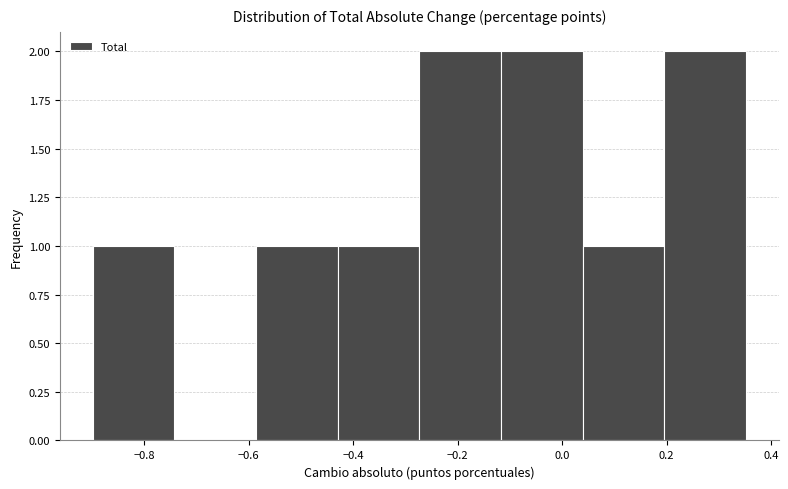

What is the height of the bar covering 0.20 to 0.36 on the x-axis? Neither the bar edges nor the heights are printed on the chart, so give them approximately, as read against the axes.

2